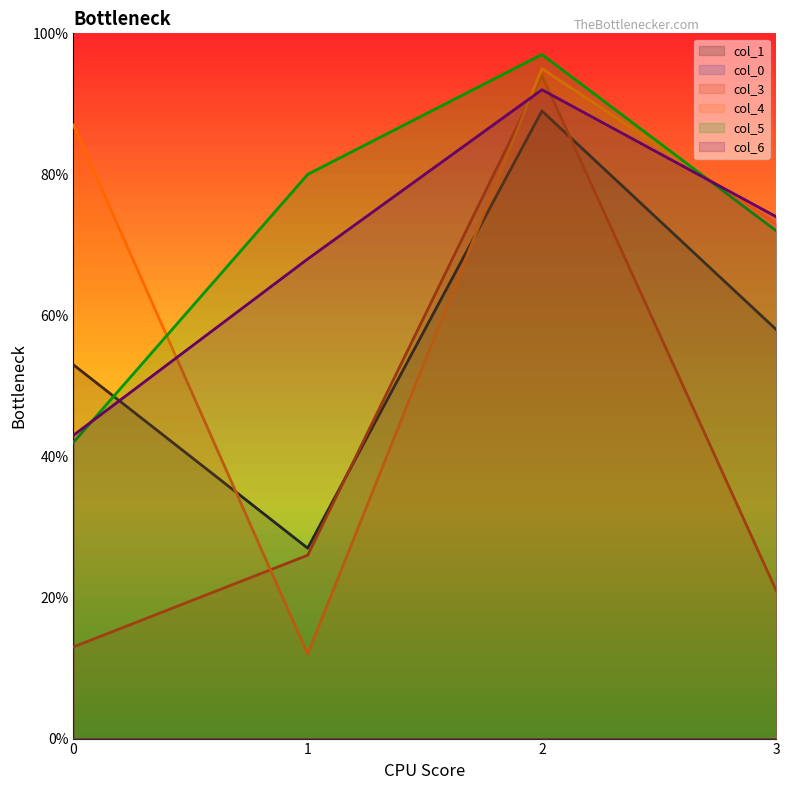

Between which two adjacent categories do col_1 and col_3 first intersect?

1 and 2